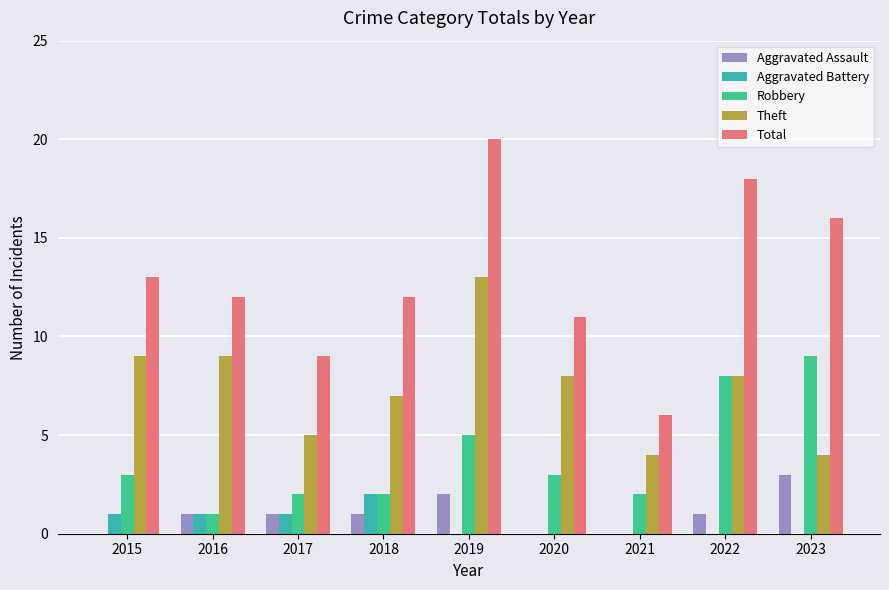

The value of Theft at 2023 is 4. True or false?

True